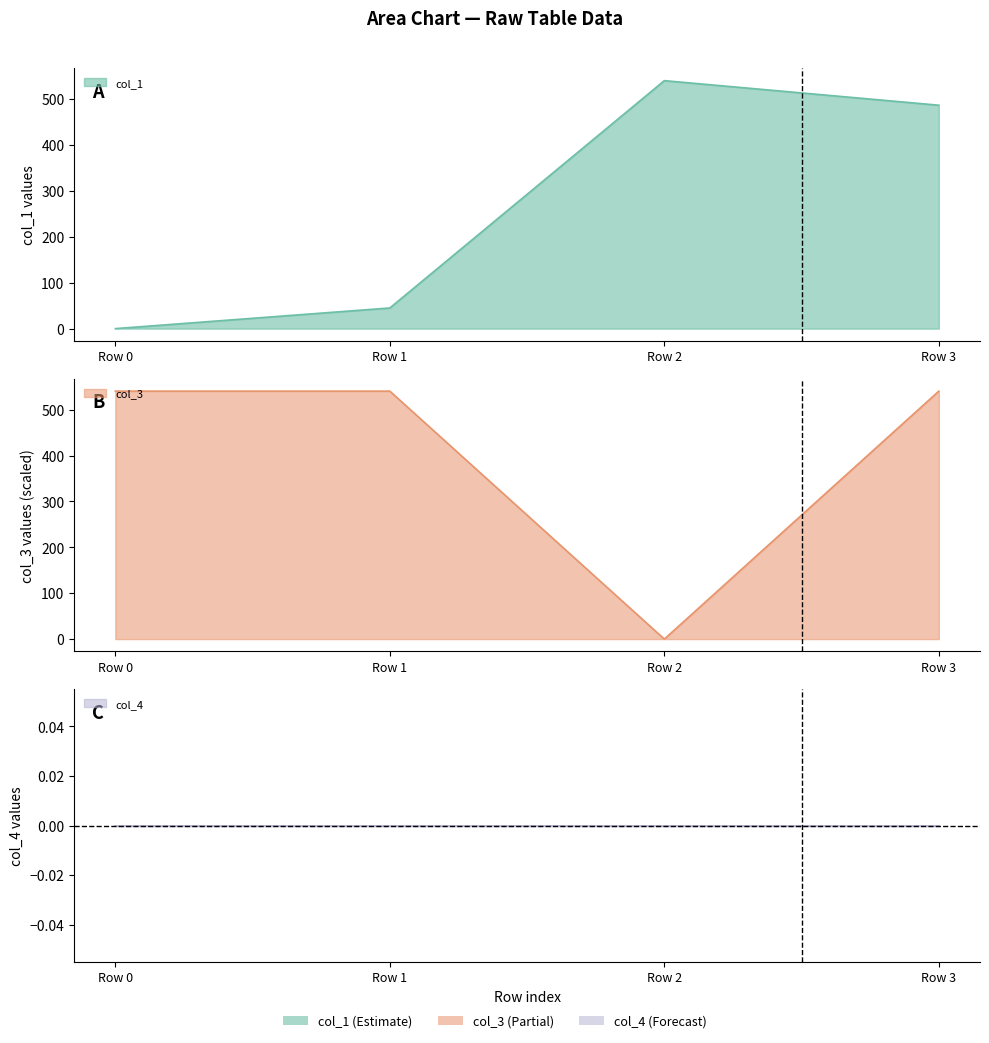

How many times do col_1 and col_3 cross each other?

2